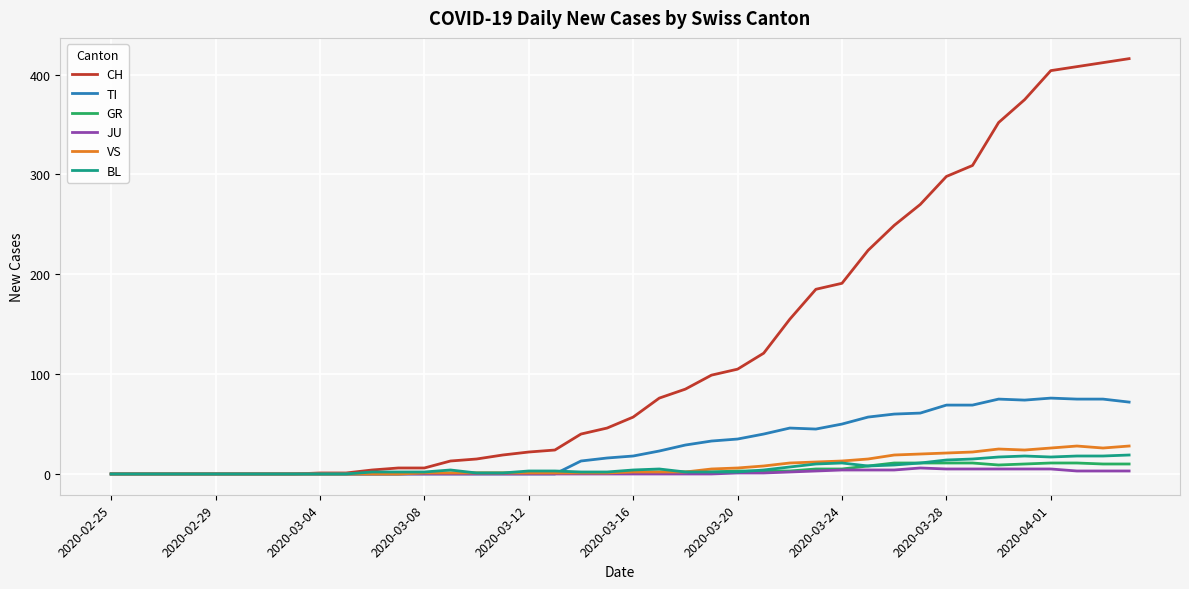

What is the difference between the second highest and second lowest values in the BL series?

18